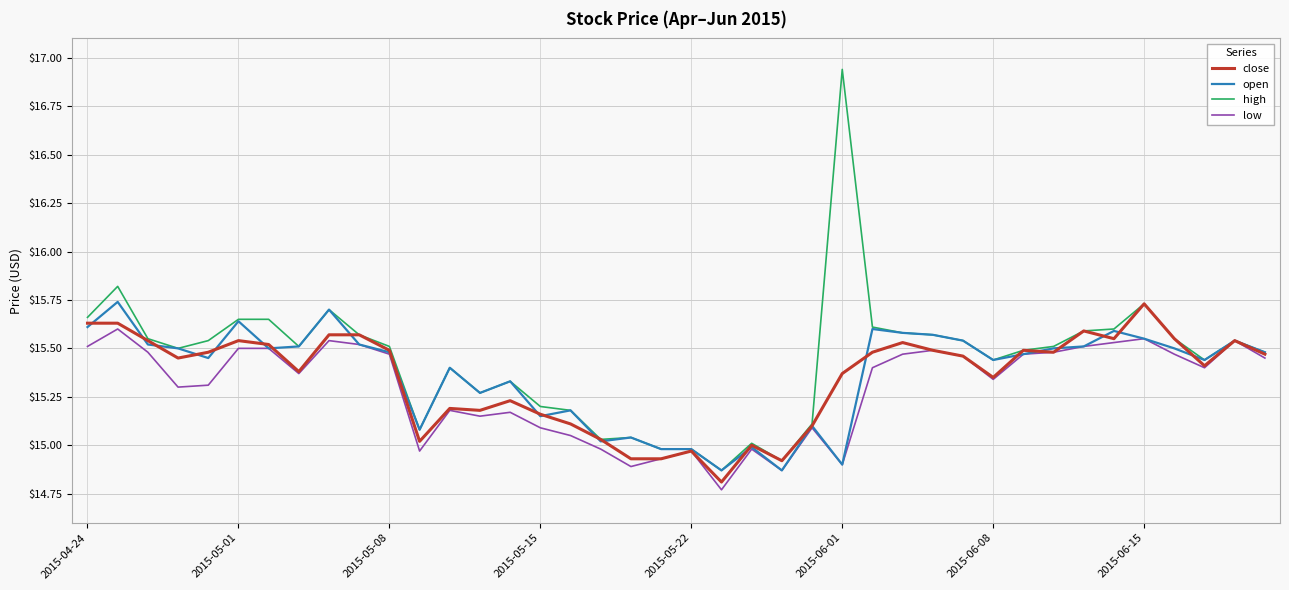

Which series has the widest spread of values?

high